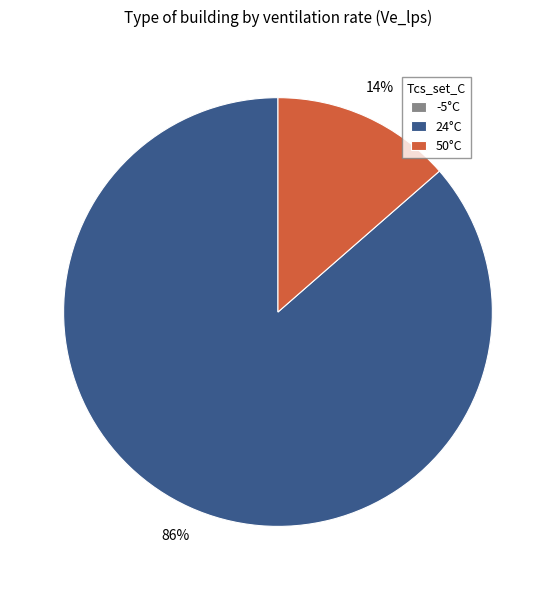

Is there a majority slice in this chart?

Yes